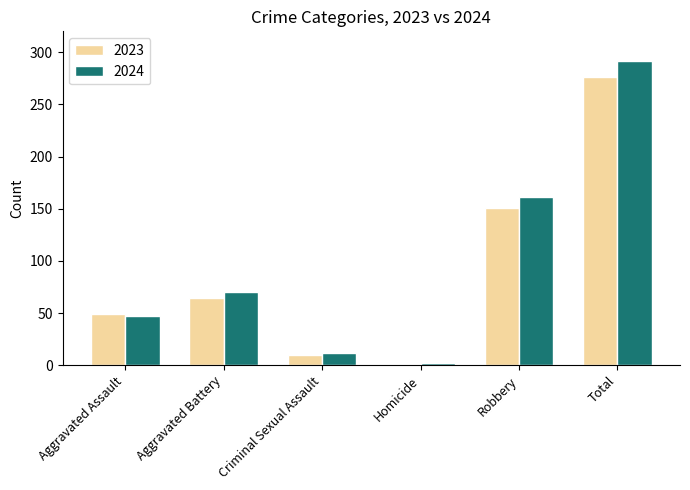

What is the approximate value of 2024 at Robbery?

161